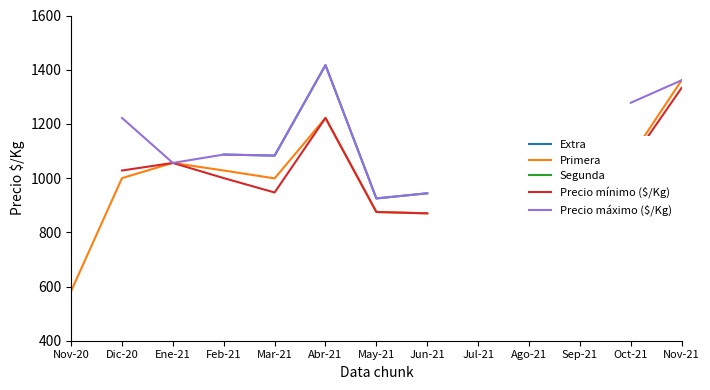

Does the chart have visible grid lines?

No